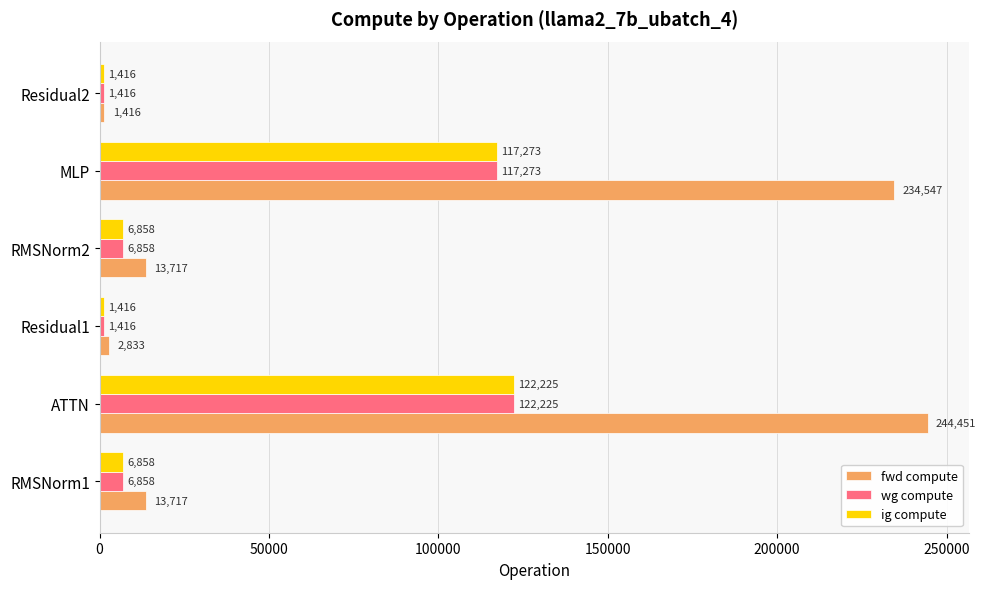

Which series has the largest total across all categories?

fwd compute